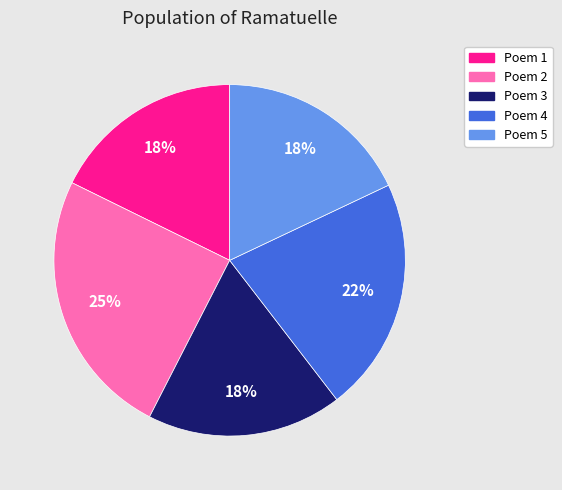

Is there a majority slice in this chart?

No